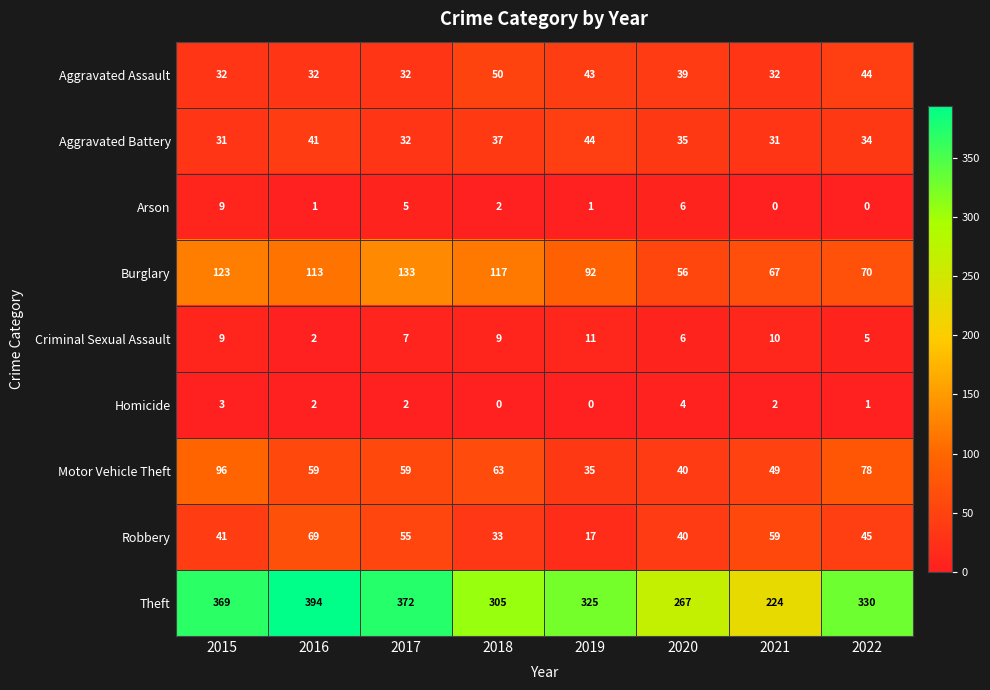

The value of Homicide at 2016 is 3. True or false?

False